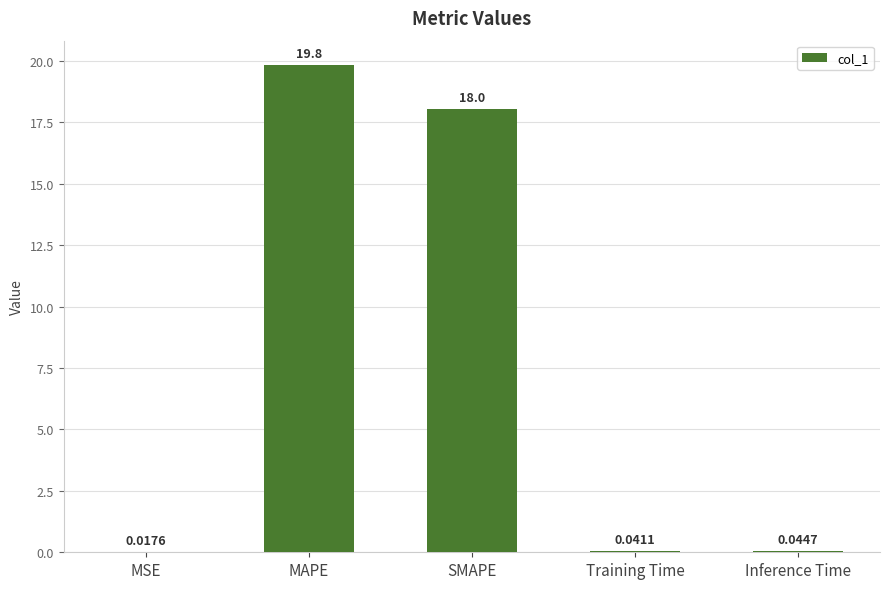

What is the average value?

7.6